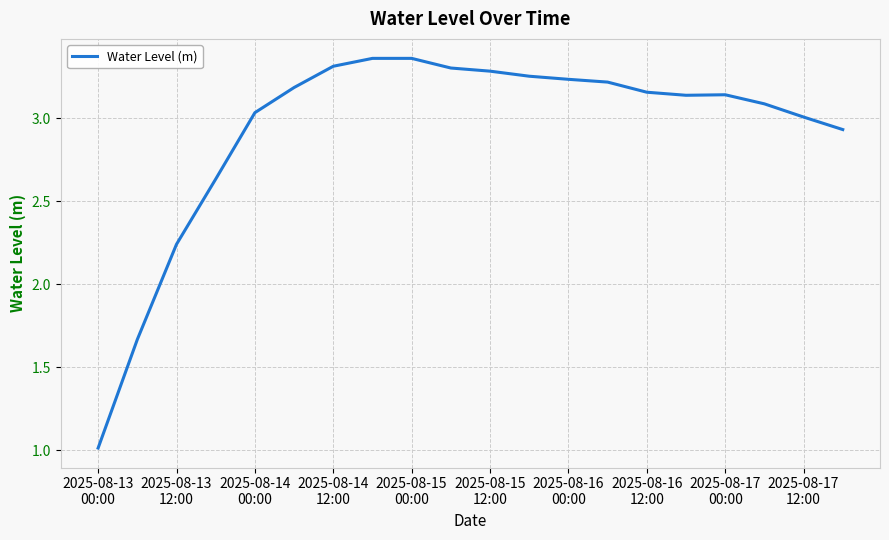

What is the smallest value displayed?

1.0